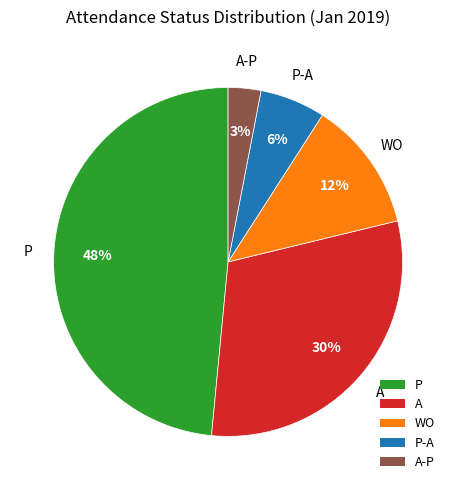

The WO slice represents 1% of the pie. True or false?

False